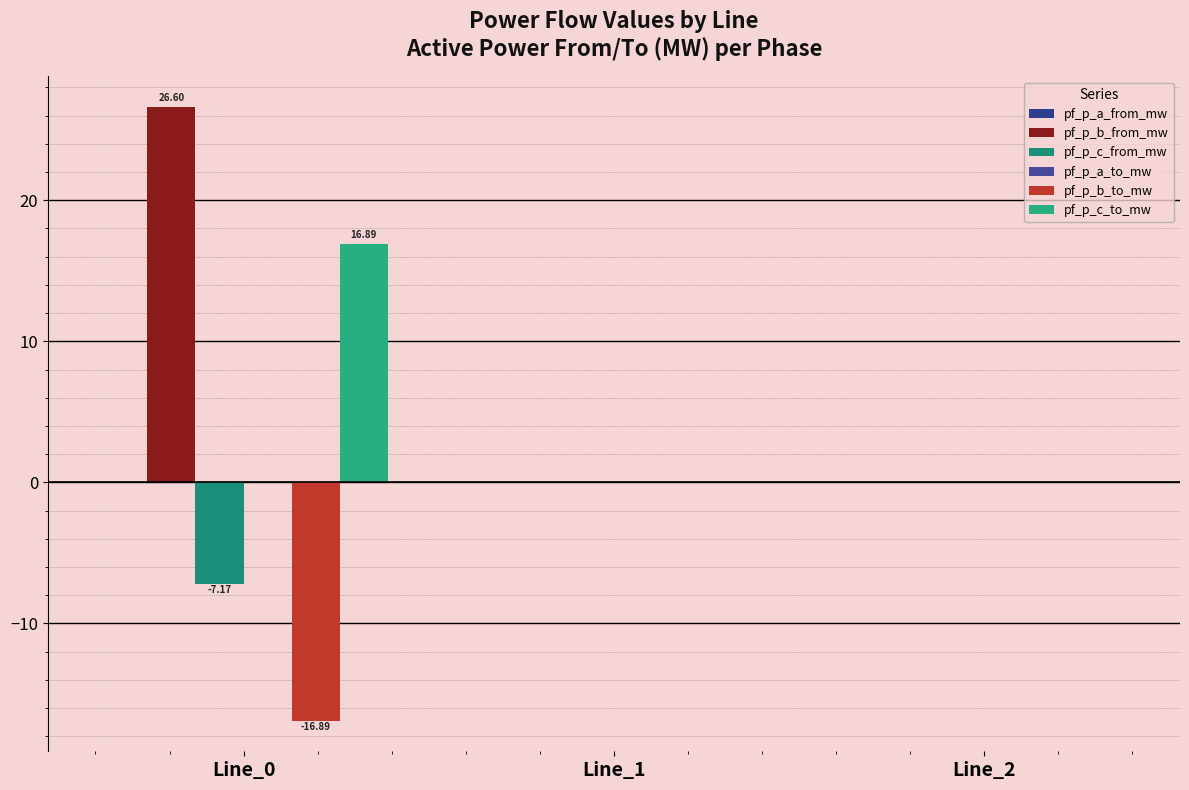

Which series has the largest total across all categories?

pf_p_b_from_mw